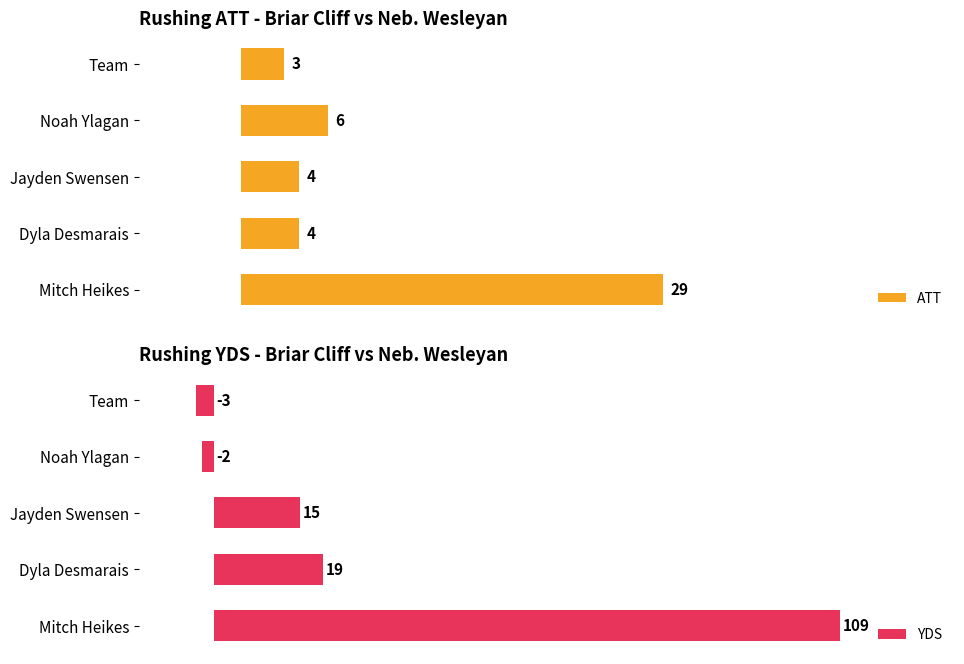

Rank the categories by YDS value from lowest to highest.

Team, Noah Ylagan, Jayden Swensen, Dyla Desmarais, Mitch Heikes